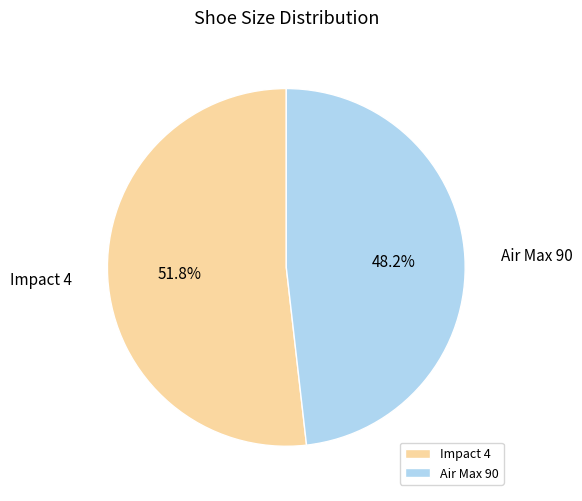

True or false: Impact 4 accounts for 52% of the total.

True